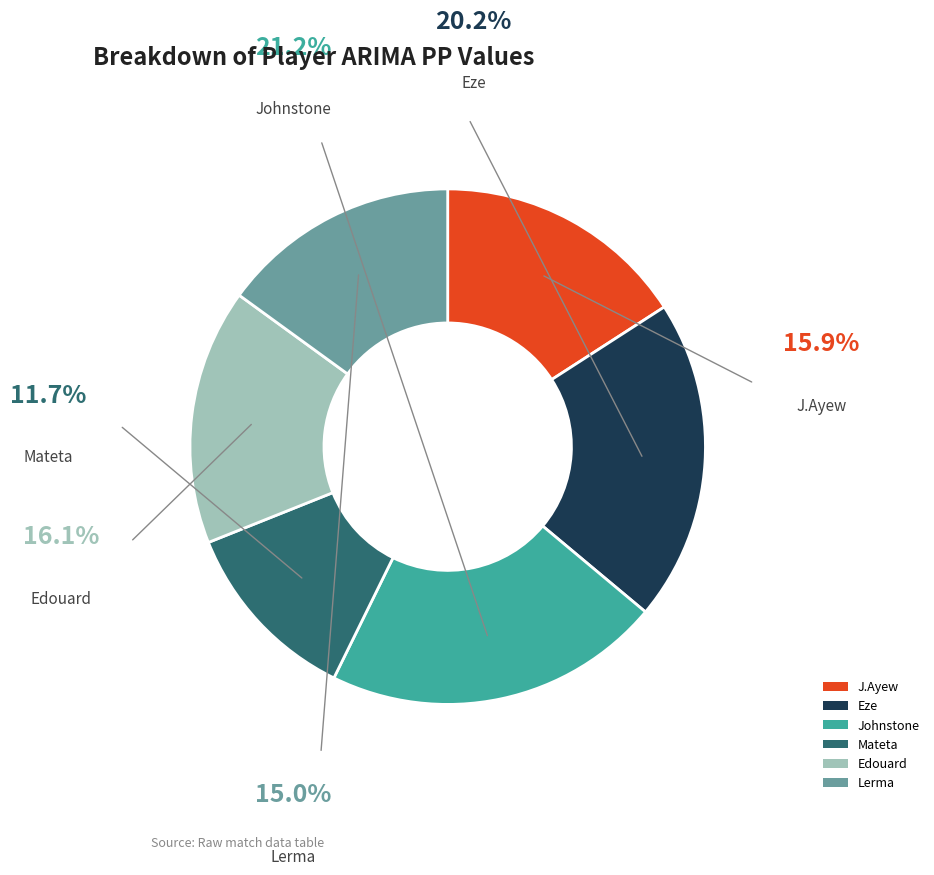

Count the number of slices in the pie.

6